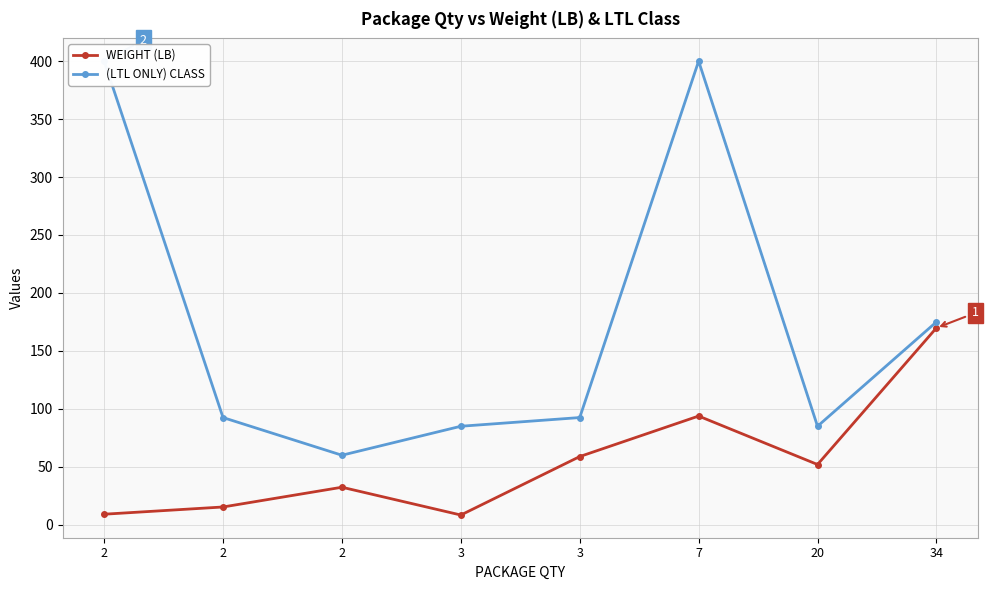

The WEIGHT (LB) series shows 14.8 at 20. True or false?

False